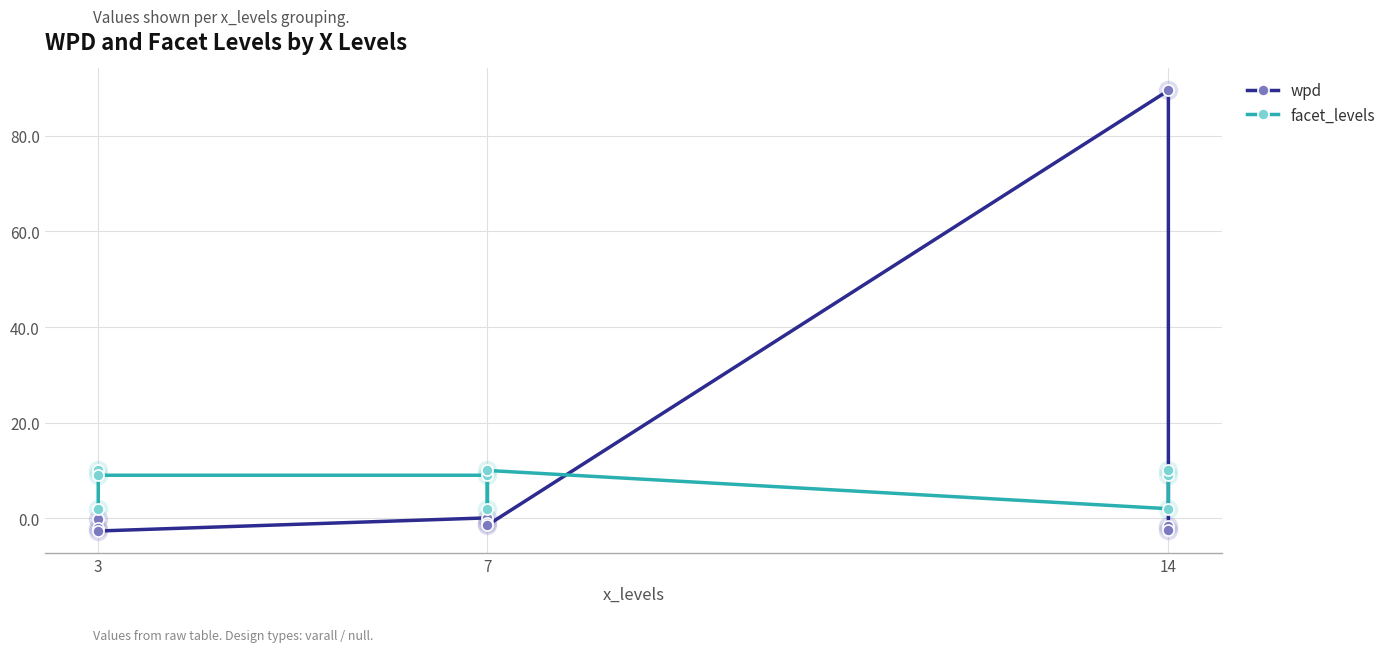

Reading left to right, transcribe all the data shown in this chart.

wpd: -0.1	-2.0	-2.7	0.1	-0.9	-1.4	89.5	-1.7	-2.5
facet_levels: 2.0	10.0	9.0	9.0	2.0	10.0	2.0	9.0	10.0